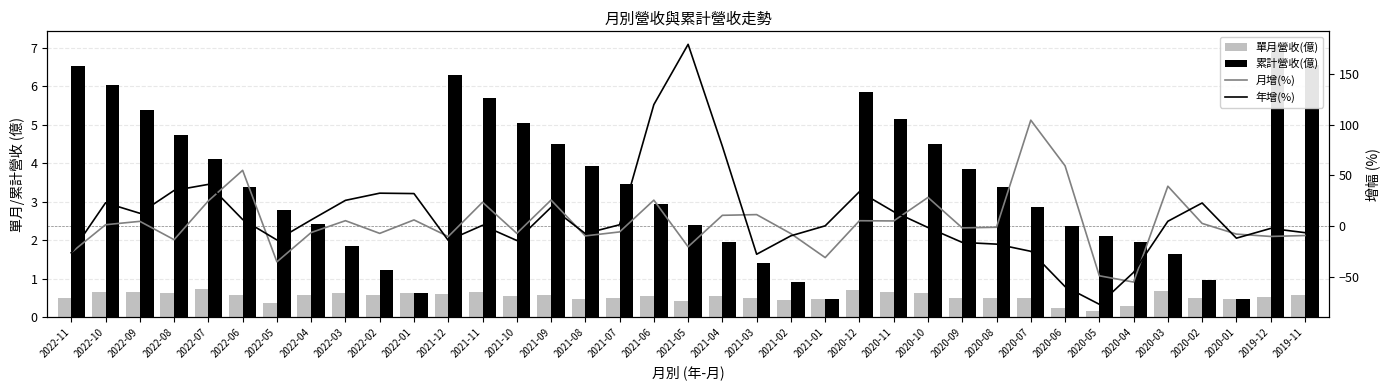

Between 2022-02 and 2020-10, which is larger?

2020-10